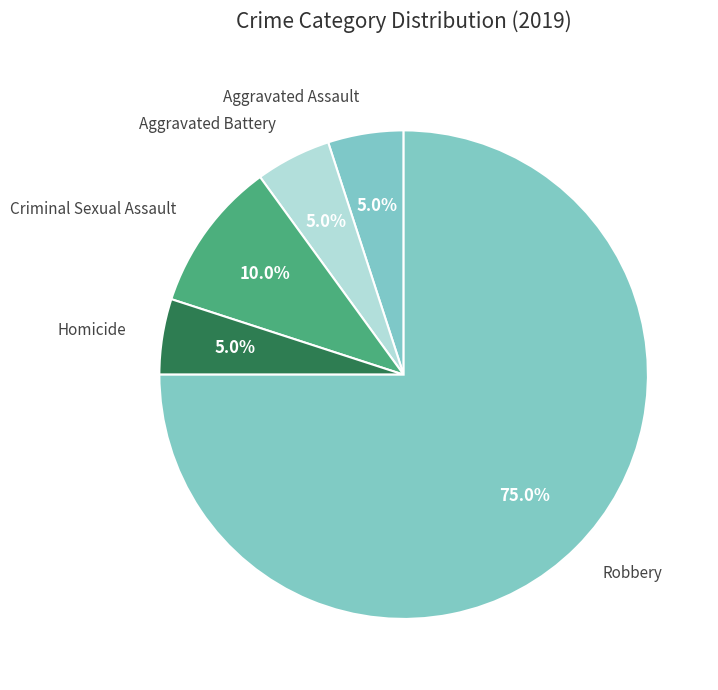

How many segments does this pie chart have?

5